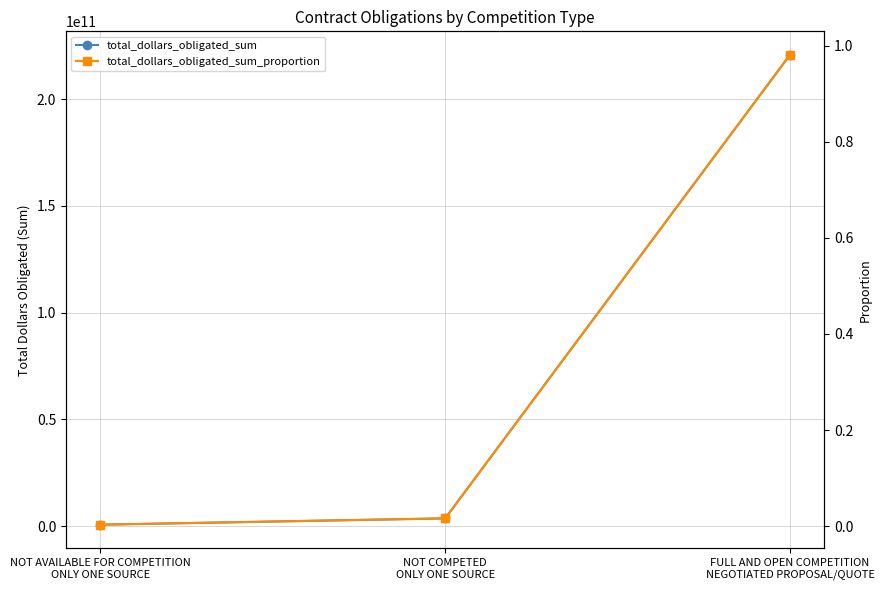

List the series in order of their peak value, lowest first.

total_dollars_obligated_sum_proportion, total_dollars_obligated_sum